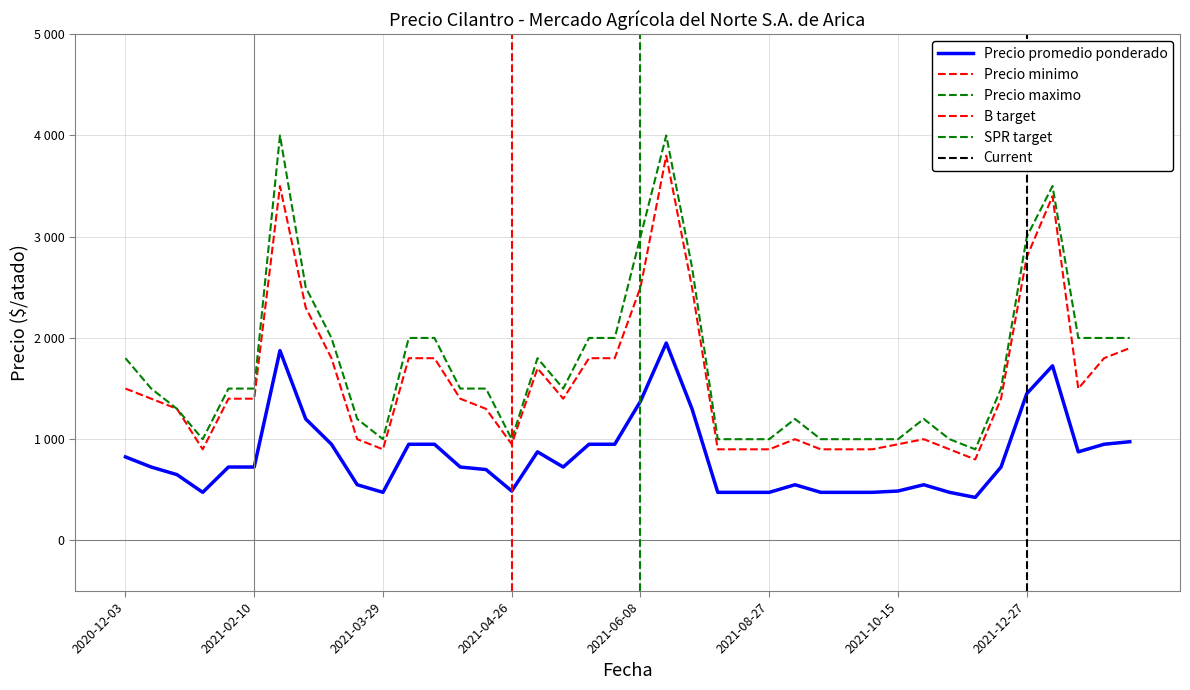

What is the label of the 8th point from the right?

2021-10-18